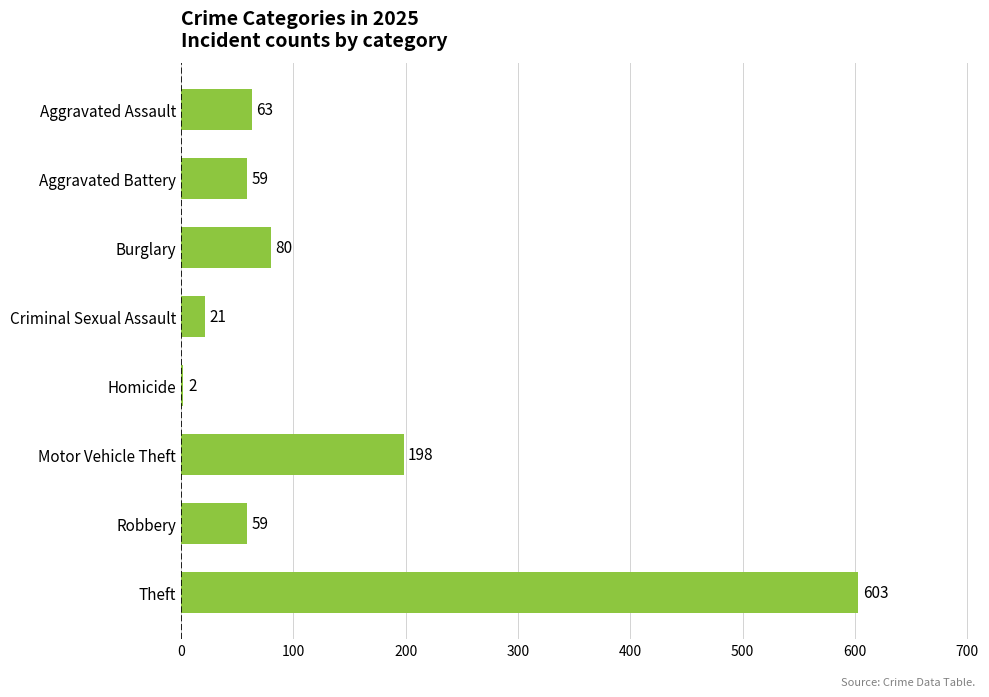

Reading top to bottom, transcribe all the data shown in this chart.

Aggravated Assault=63	Aggravated Battery=59	Burglary=80	Criminal Sexual Assault=21	Homicide=2	Motor Vehicle Theft=198	Robbery=59	Theft=603